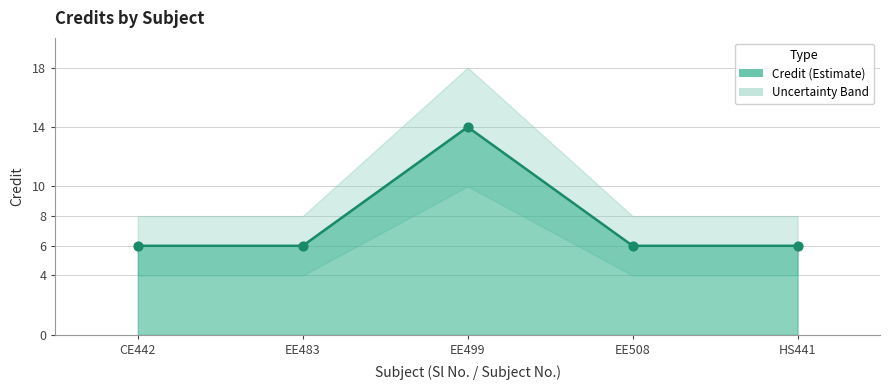

Which has a higher value, EE483 or HS441?

EE483